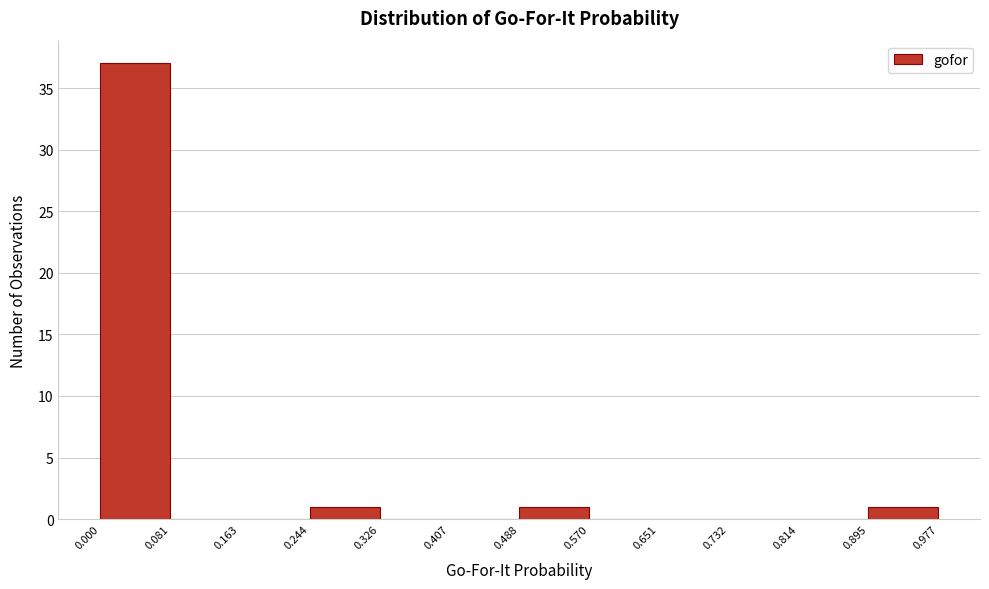

What is the height of the bar covering 0.000 to 0.081 on the x-axis? The values are not printed on the chart, so give them approximately, as read against the axis.

37